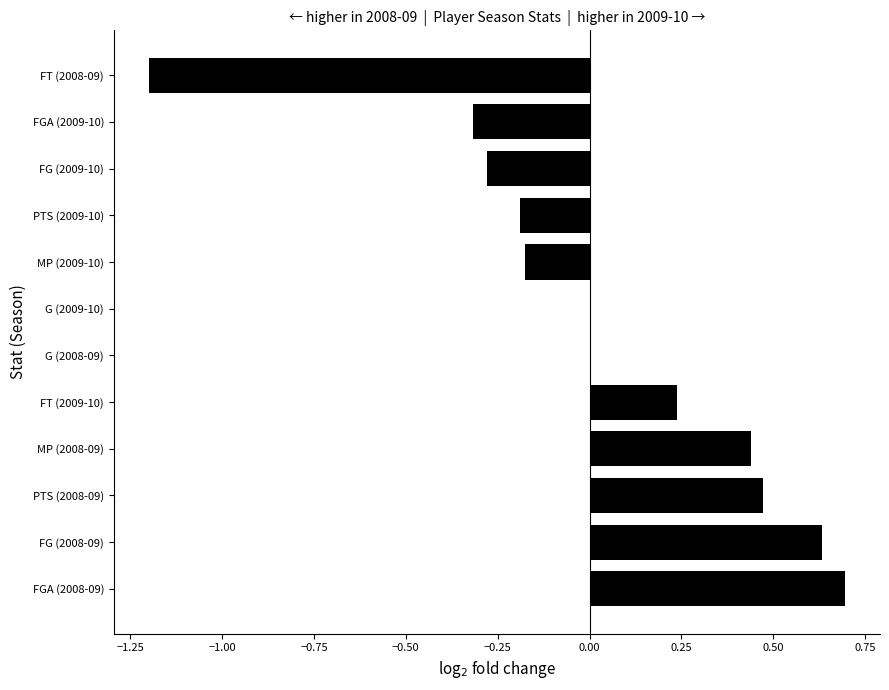

At which category does the chart reach its peak across all series?

FGA (2008-09)